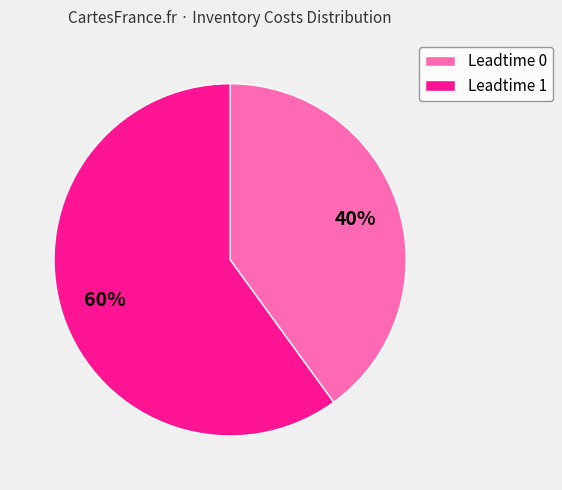

True or false: Leadtime 0 accounts for 40% of the total.

True